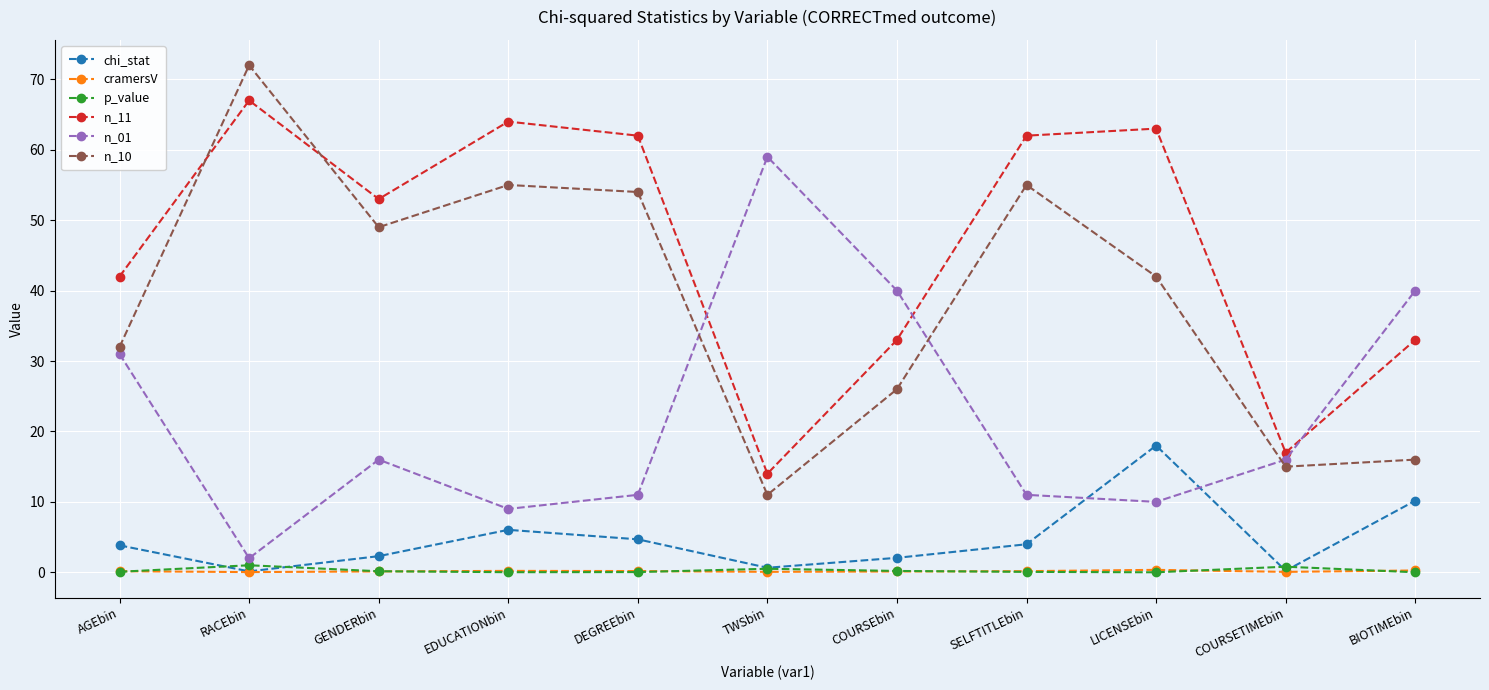

Is it true that n_11 equals 67.0 at RACEbin?

True